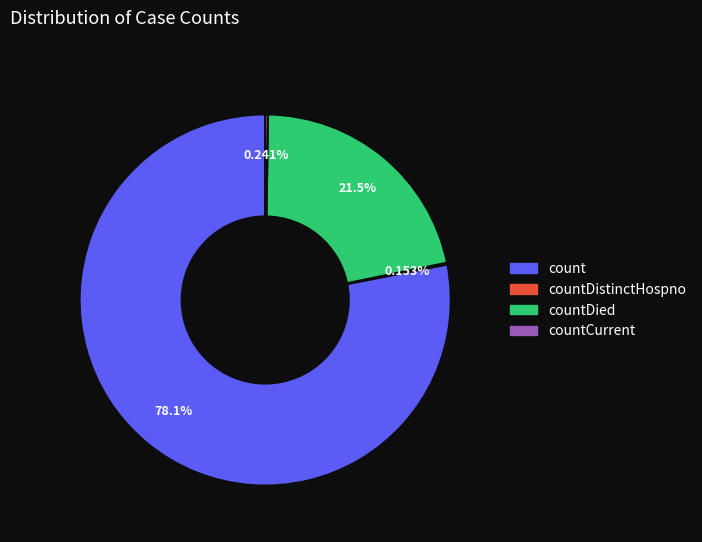

To the nearest percent, what is the difference between the largest and smallest slice percentages?

78%